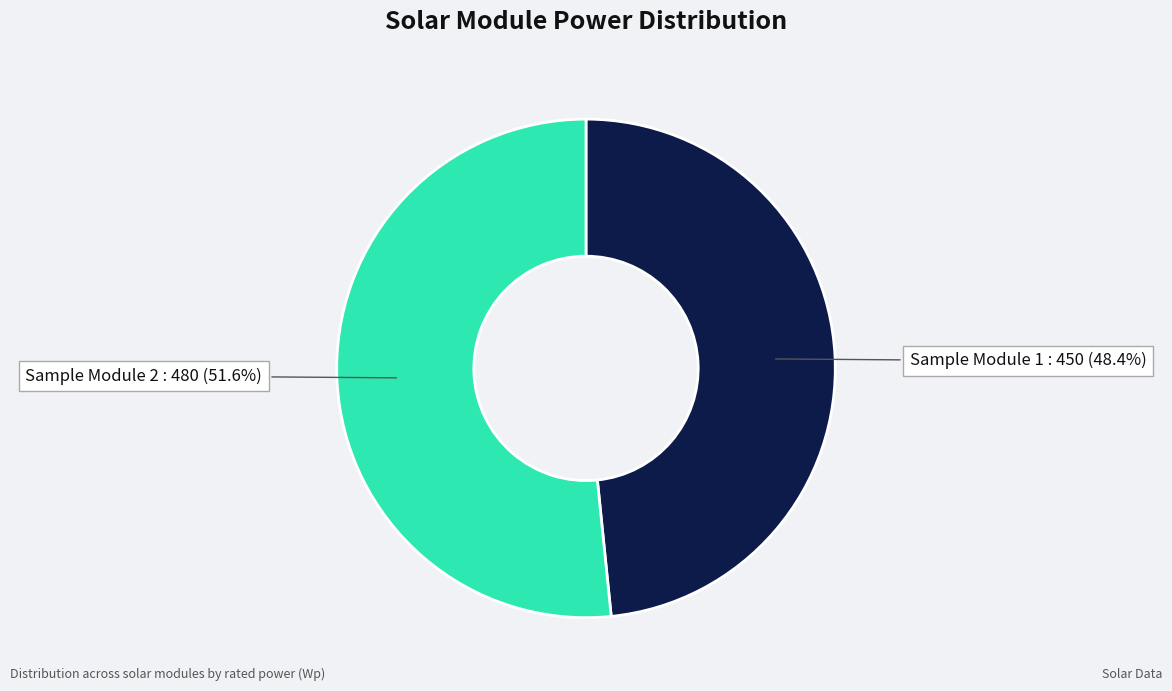

Count the number of slices in the pie.

2